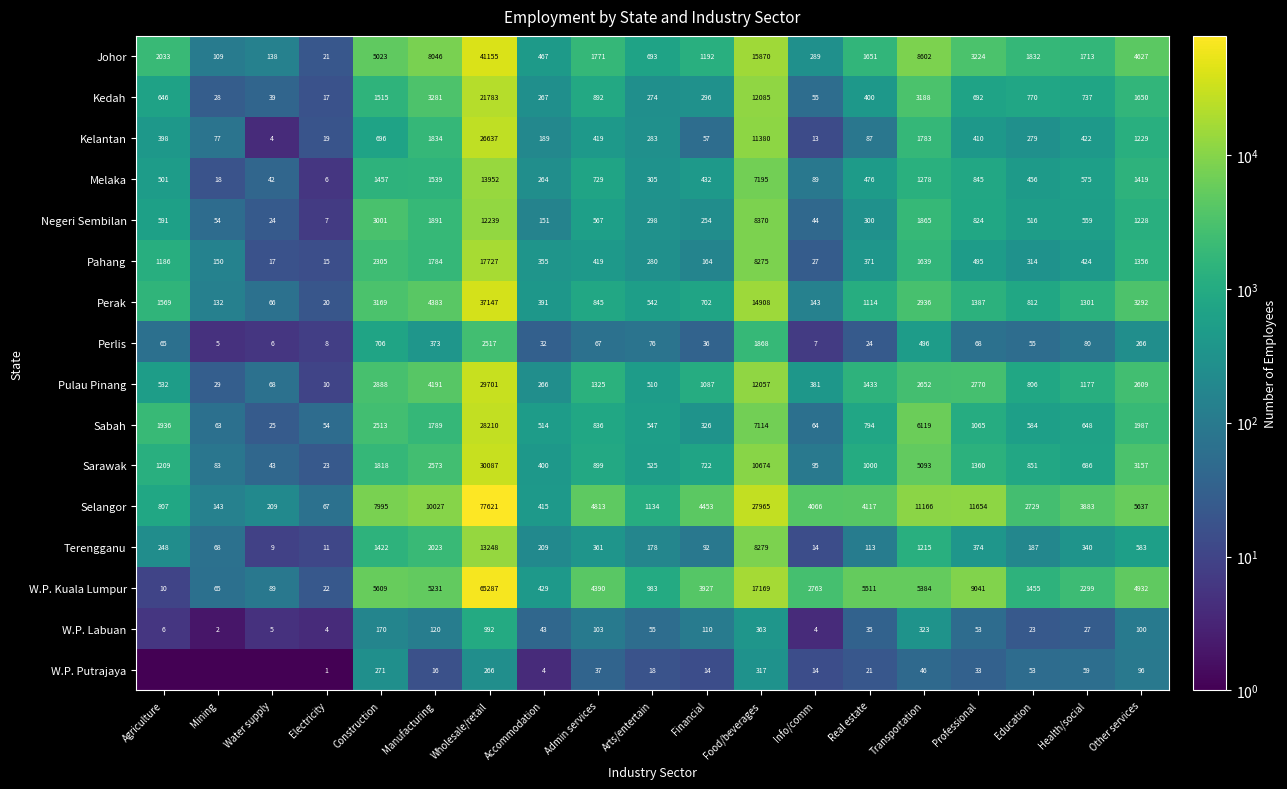

True or false: W.P. Putrajaya has a value of 10.9 at Arts/entertain.

False